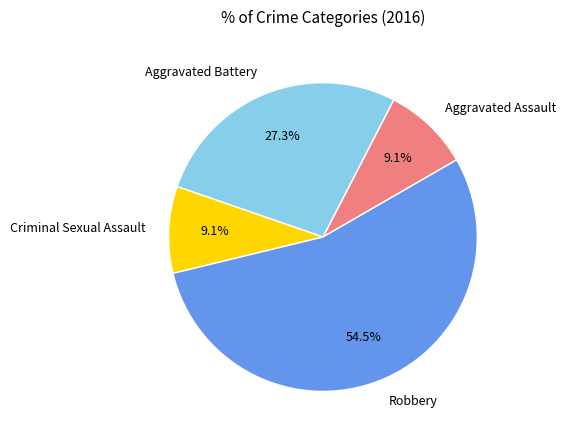

To the nearest percent, what portion does Aggravated Battery represent?

27%